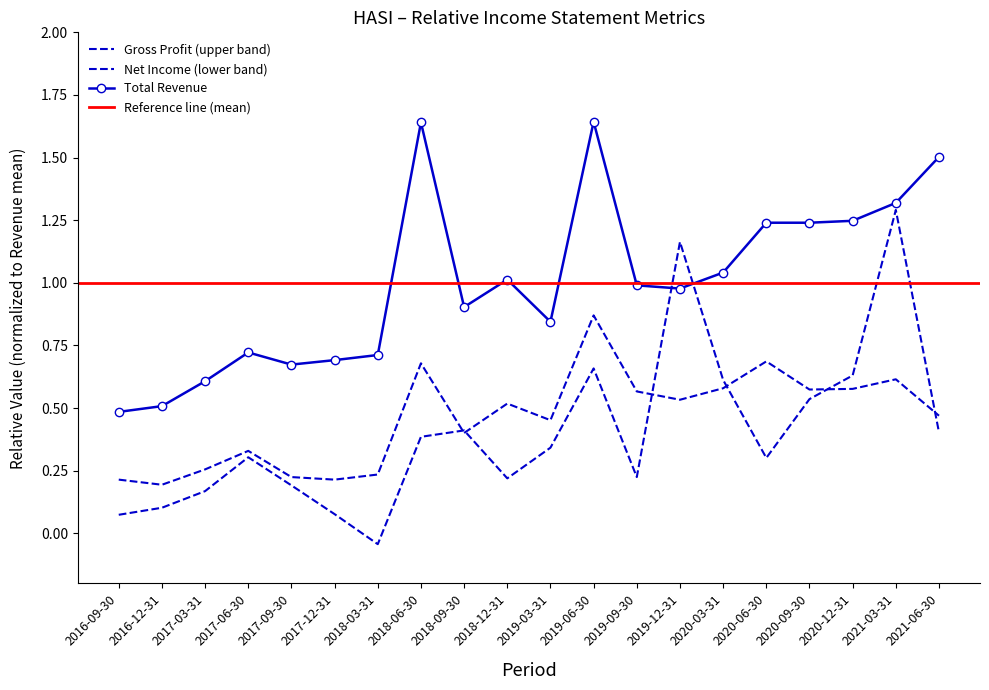

List the series in order of their peak value, highest first.

Total Revenue, Net Income, Gross Profit